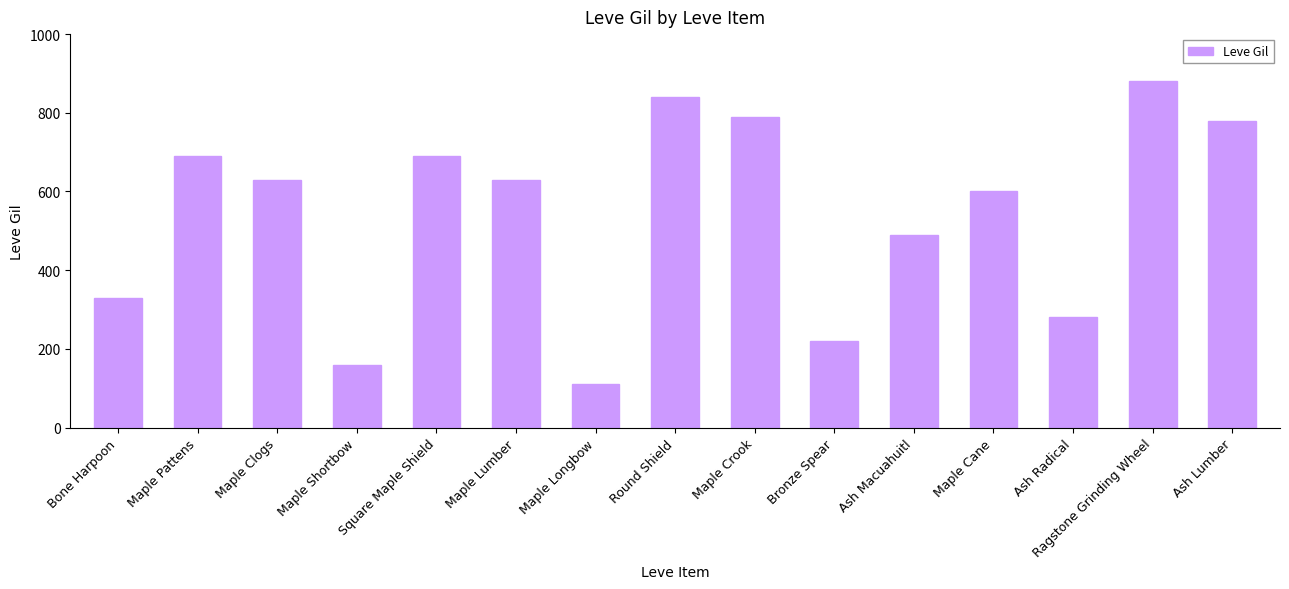

What is the label of the 1st bar from the left?

Bone Harpoon